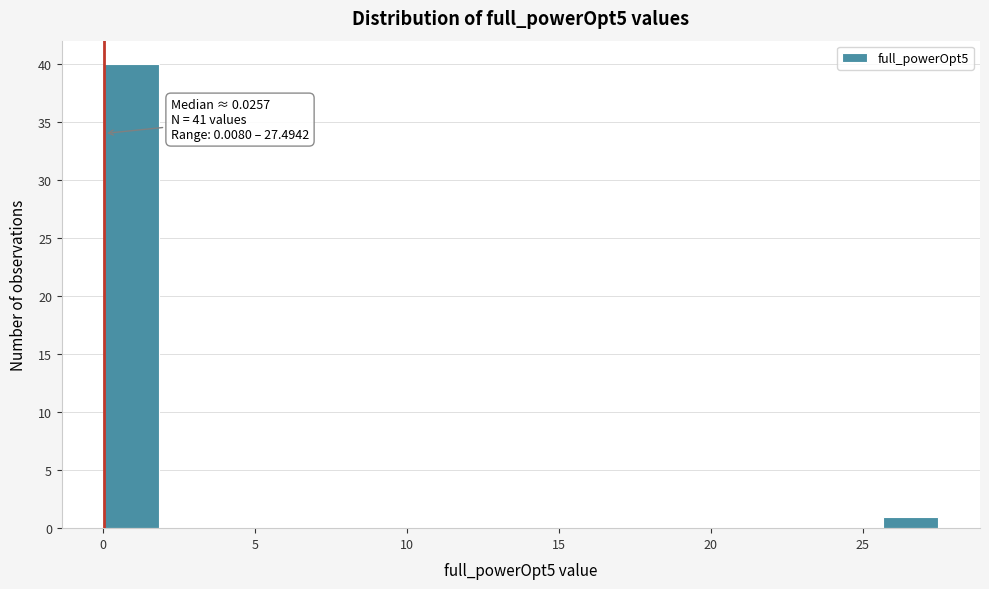

Read against the x-axis, roughly where is the centre of the tallest bar?

1.0